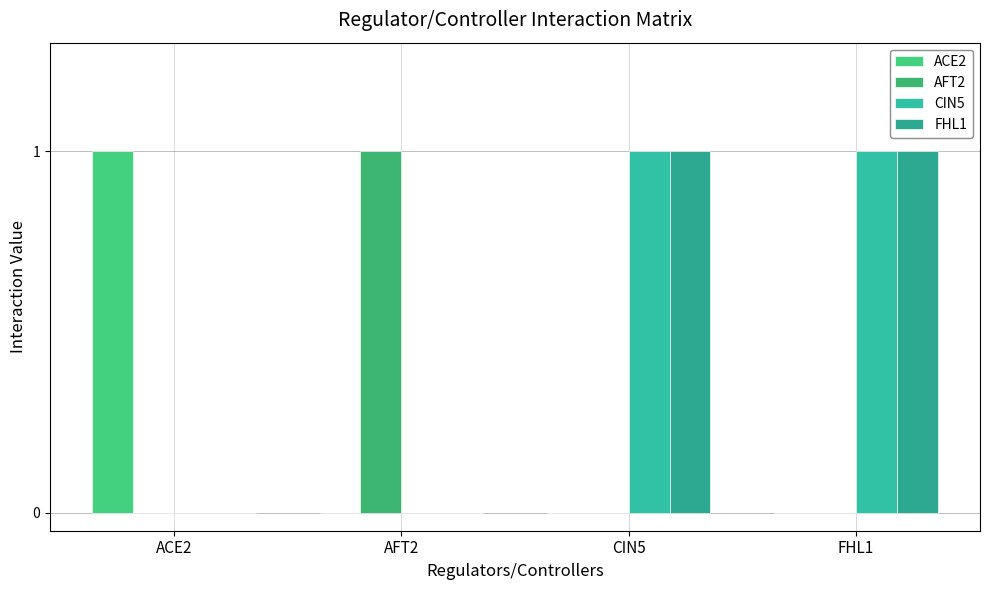

What is the label of the 3rd bar from the right?

AFT2